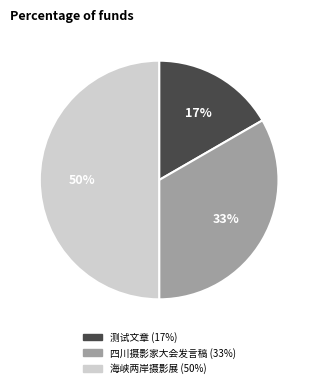

To the nearest percent, what is the average slice percentage?

33%